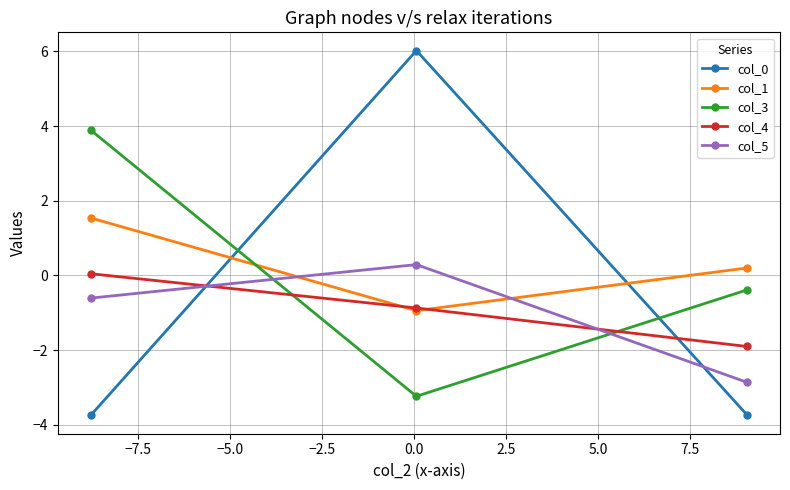

What is the difference between the maximum and minimum values in the col_5 series?

3.2